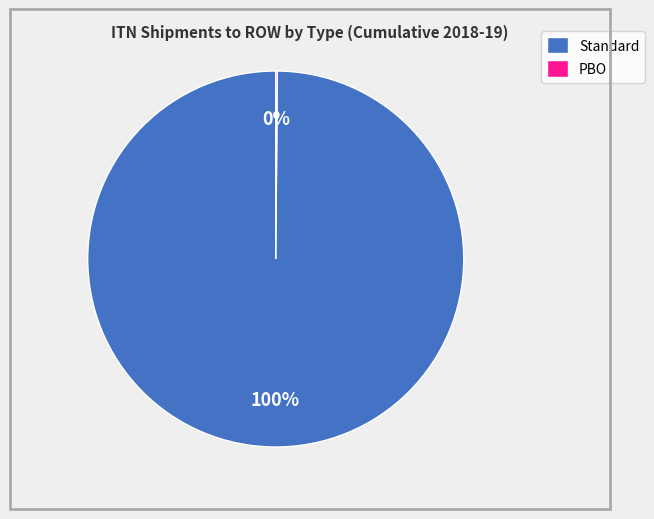

Which slice is the largest?

Standard